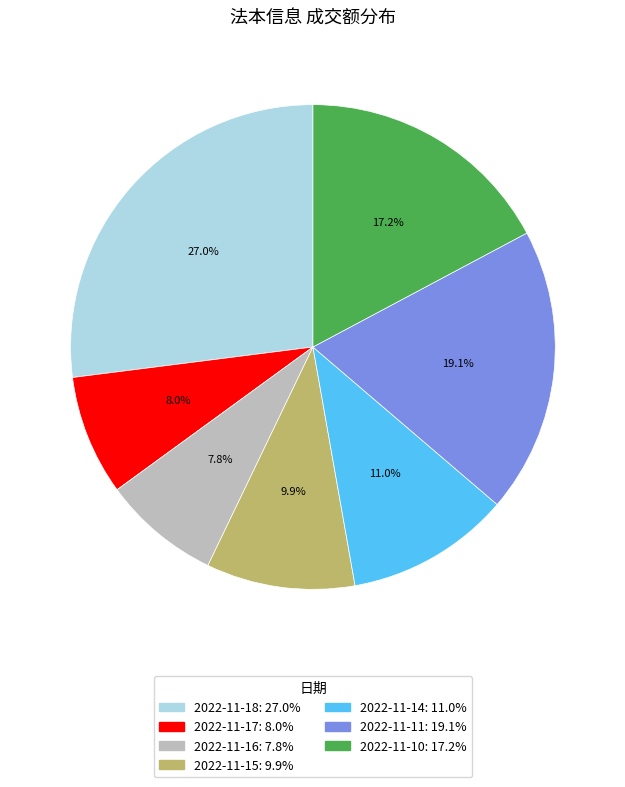

What portion of the pie excludes 2022-11-17?

92.0%